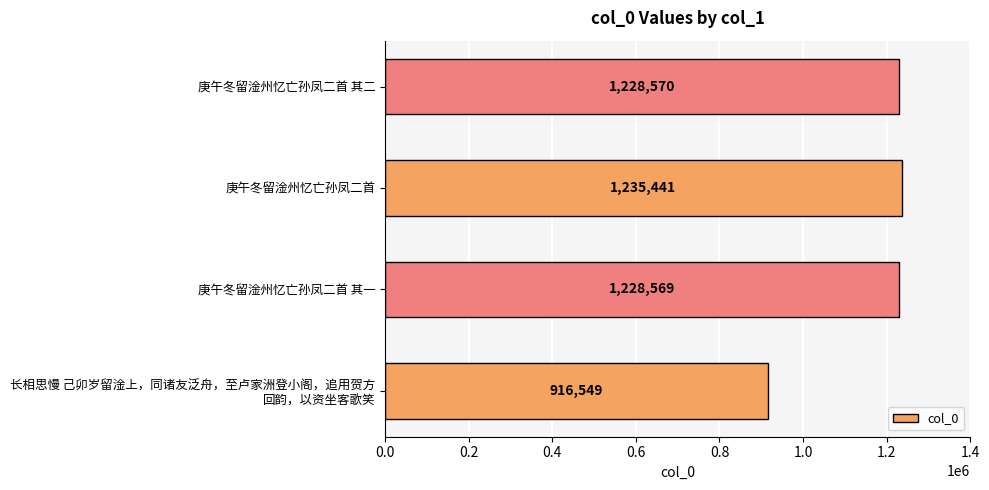

At which label is the value closest to 1075995?

庚午冬留淦州忆亡孙凤二首 其一